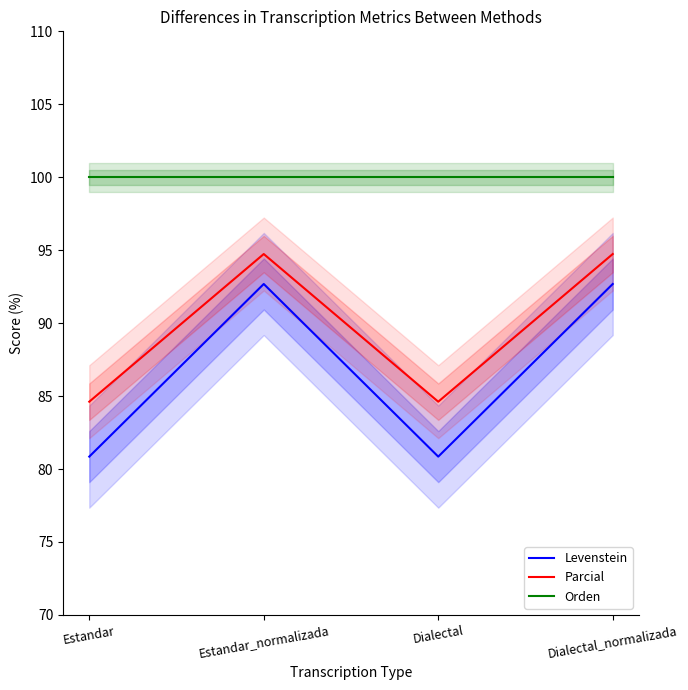

What is the greatest value displayed?

100.0